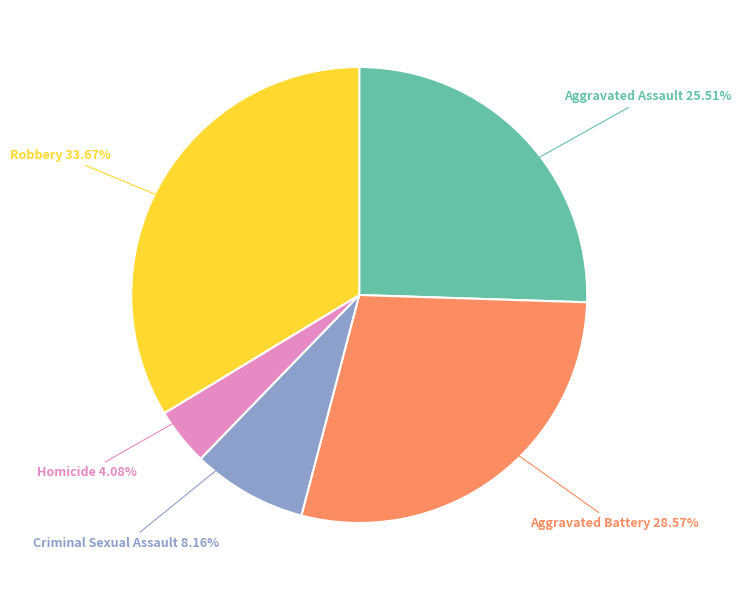

How many segments does this pie chart have?

5